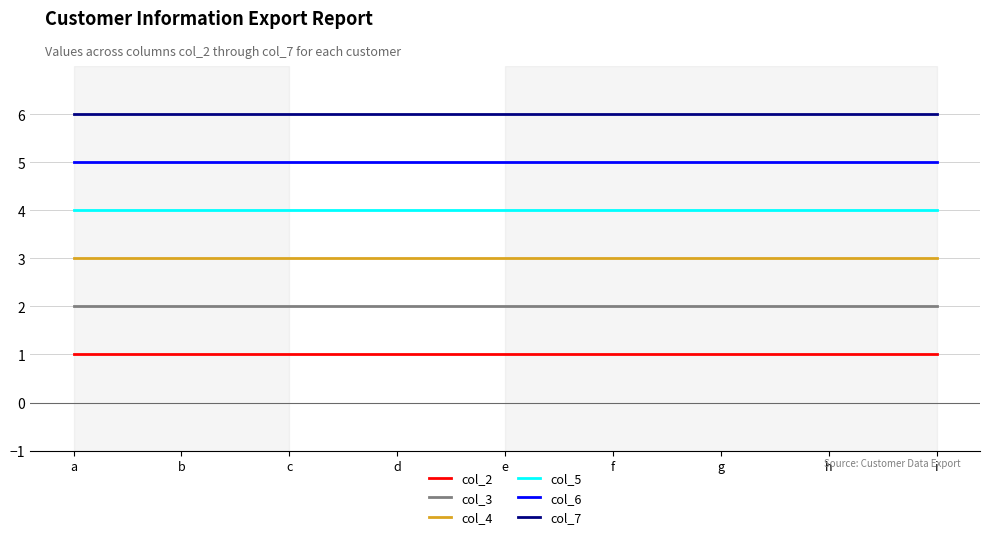

True or false: col_7 and col_4 cross at least once.

False